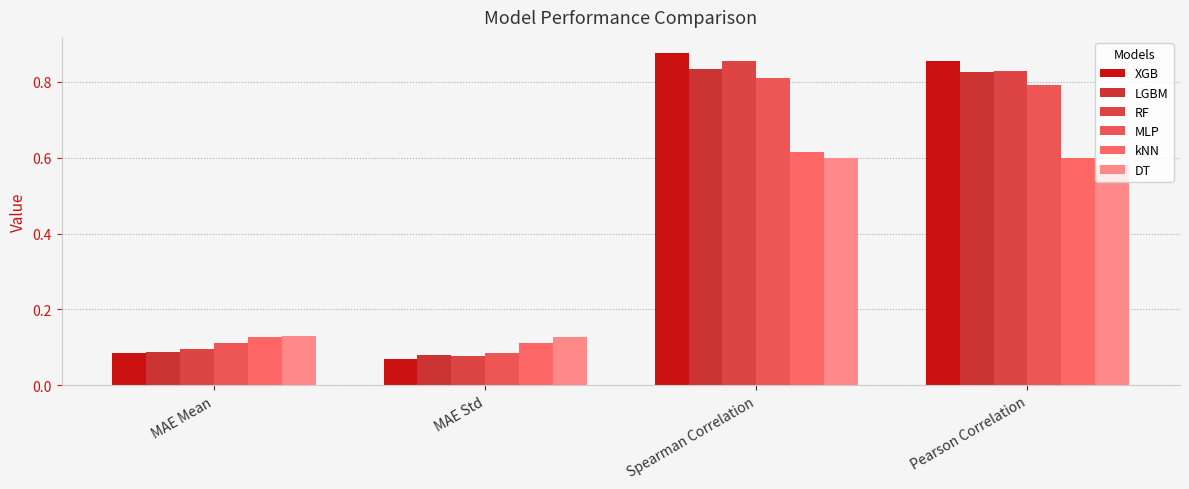

Reading right to left, transcribe all the data shown in this chart.

XGB: 0.9	0.9	0.1	0.1
LGBM: 0.8	0.8	0.1	0.1
RF: 0.8	0.9	0.1	0.1
MLP: 0.8	0.8	0.1	0.1
kNN: 0.6	0.6	0.1	0.1
DT: 0.6	0.6	0.1	0.1